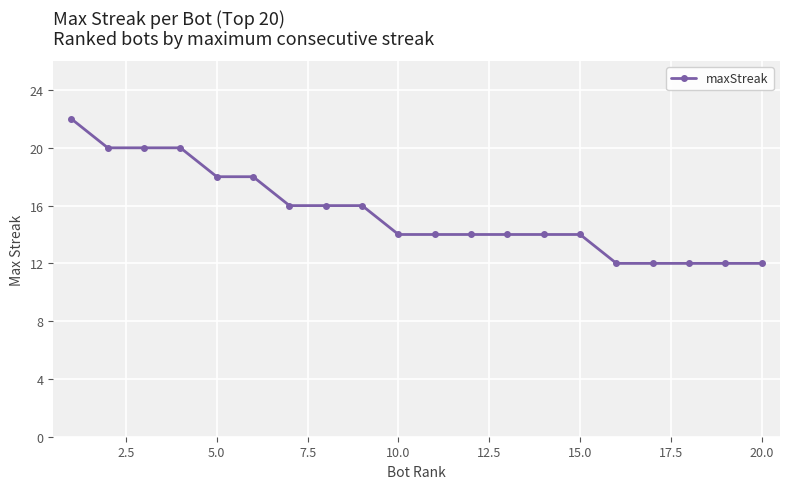

What is the difference between the second highest and minimum values?

8